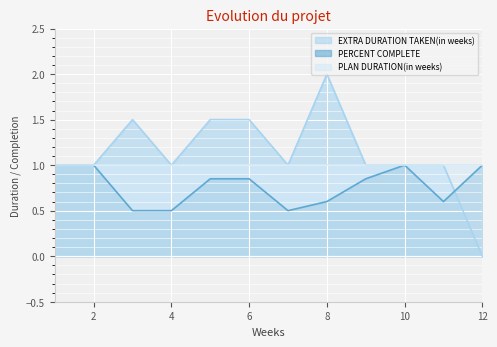

What is the average value of the PERCENT COMPLETE series?

0.8